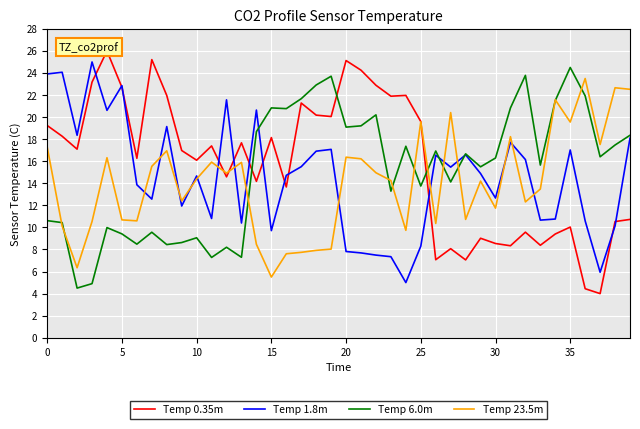

What is the difference between the maximum and minimum values in the Temp 1.8m series?

20.0